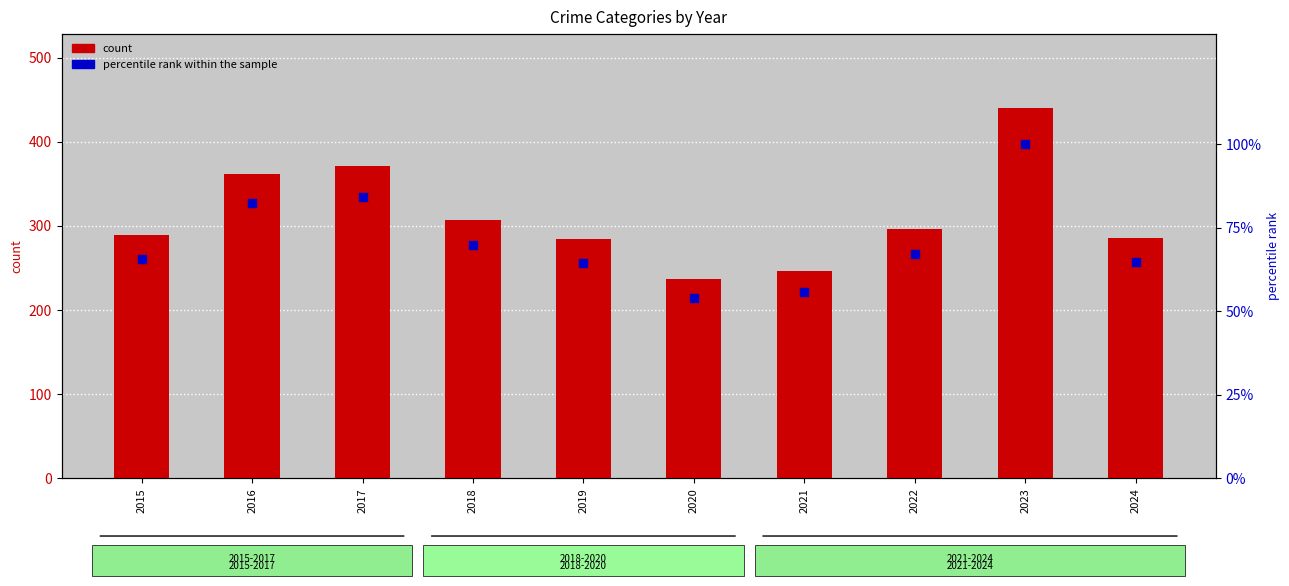

Which series reaches the maximum Y coordinate?

count